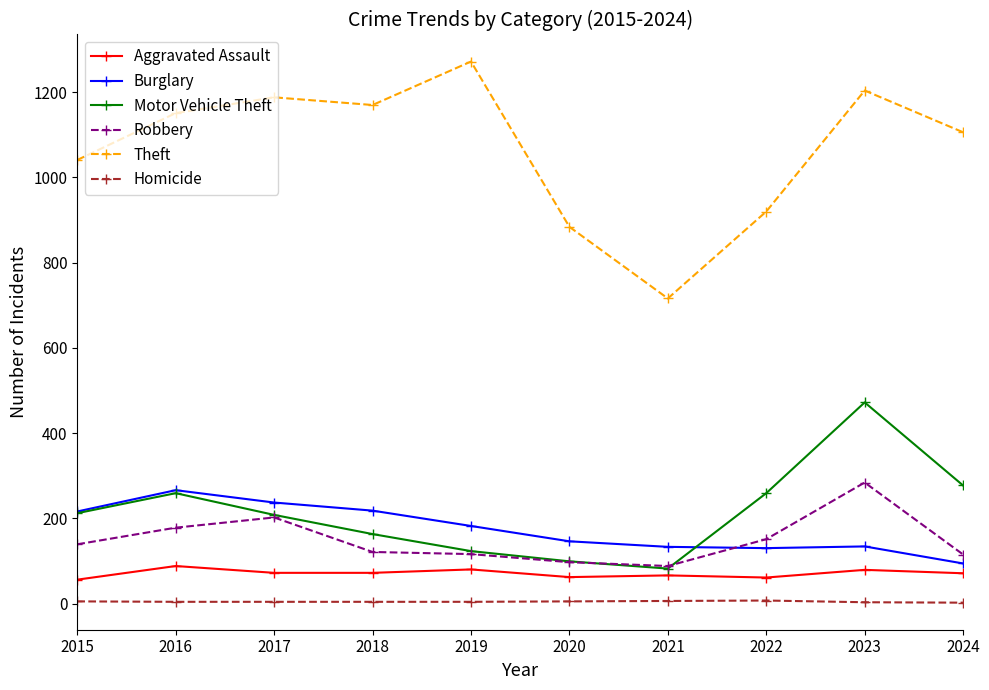

Where does the Homicide series first go above 4?

2015